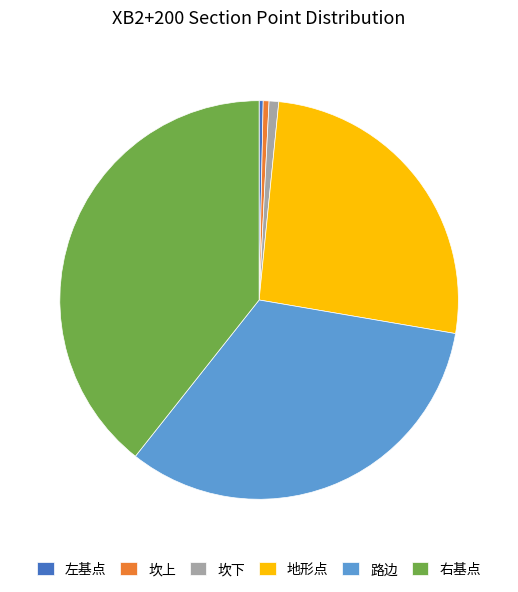

How many segments does this pie chart have?

6